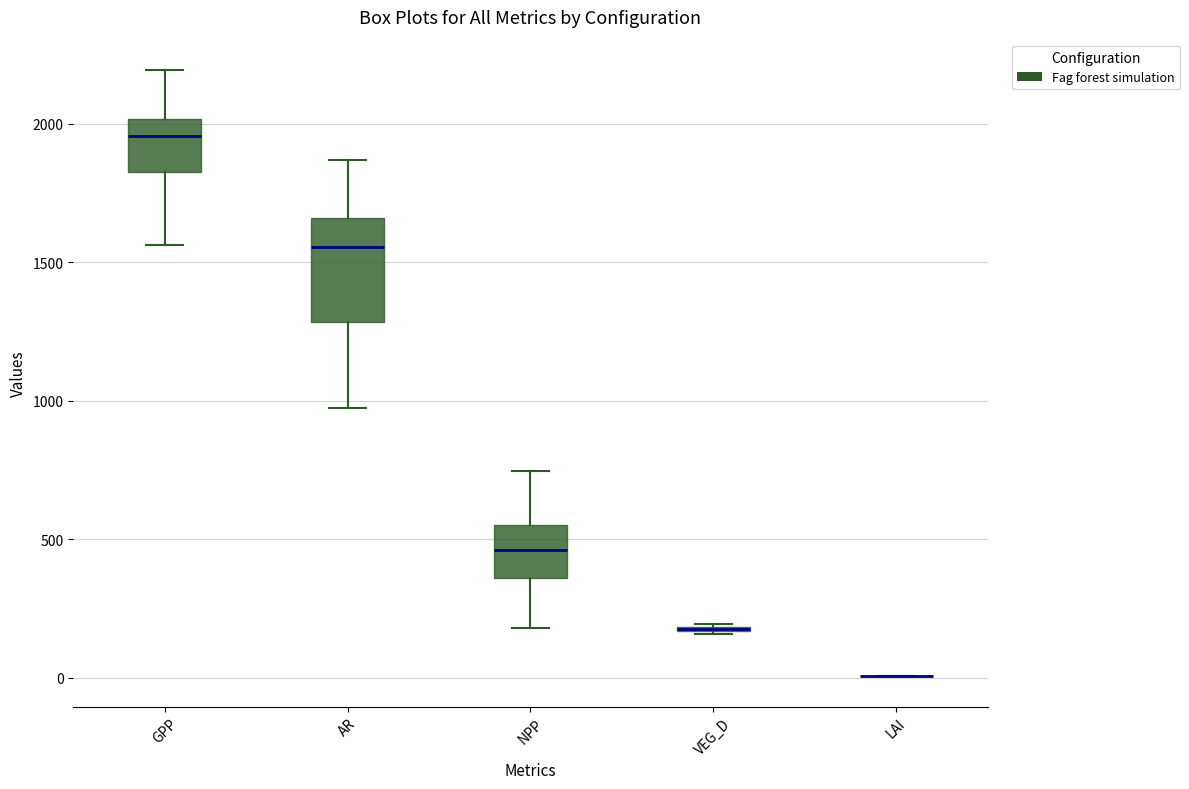

Comparing the boxes themselves (not the whiskers), which one is the tallest?

AR